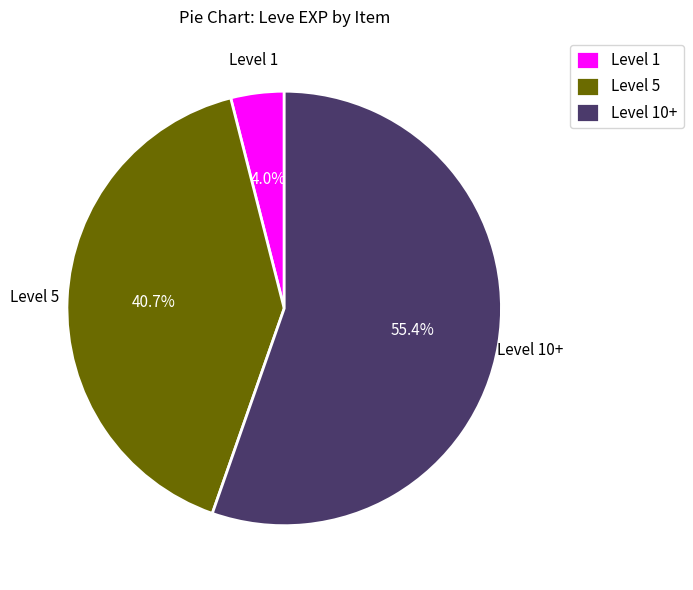

Combined, do Level 5 and Level 10+ account for over 50%?

Yes